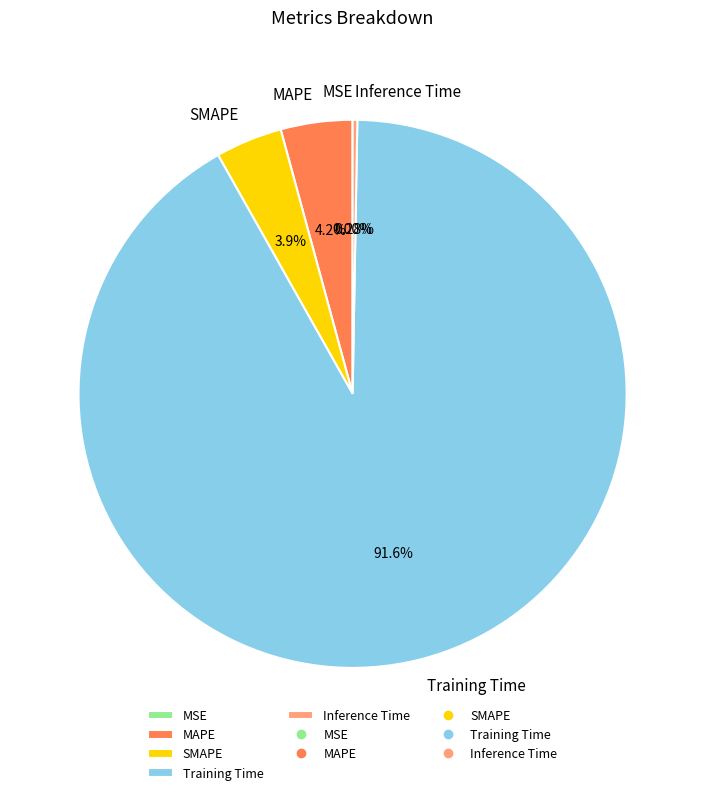

Does any single category account for the majority?

Yes